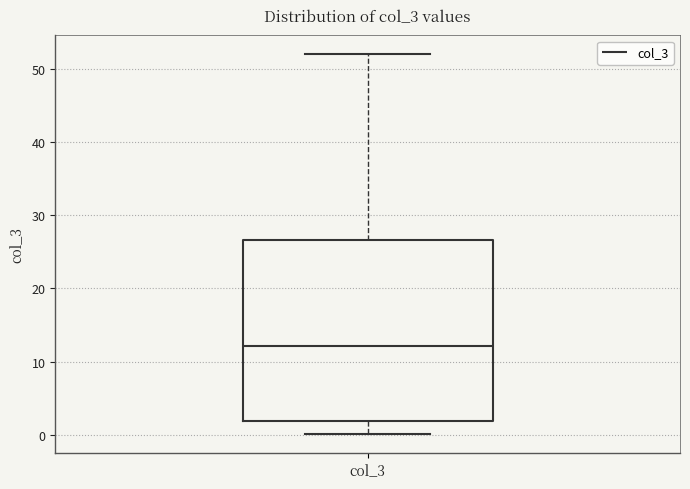

Read this box plot against the y-axis: the position of the median line, the range covered by the box, and the ends of both whiskers. The values are not printed on the chart, so give them approximately, as read against the axis.

median 12, box 2 to 27, whiskers 0 to 52